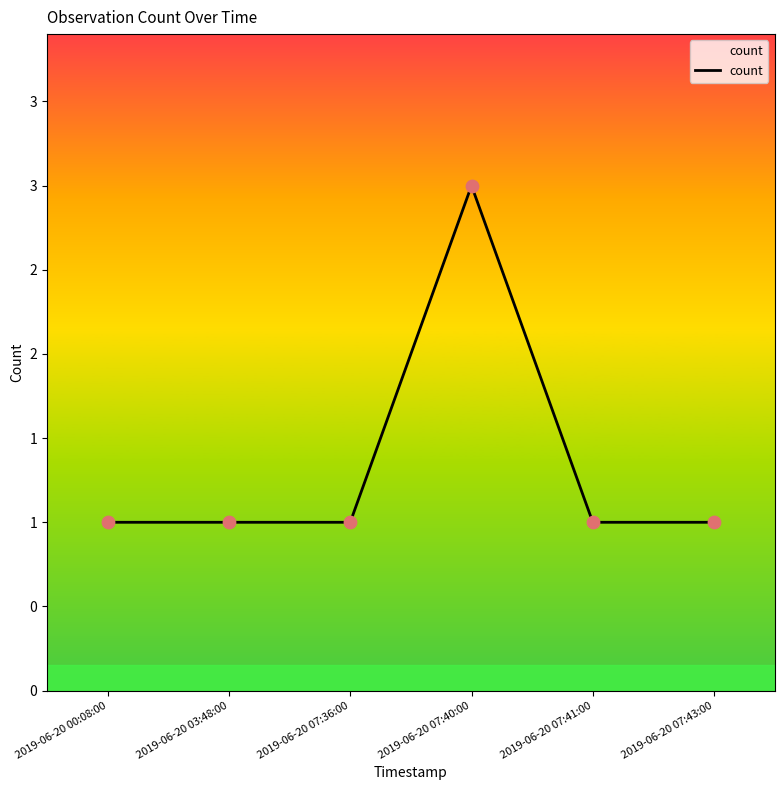

Approximately how many times larger is the value at 2019-06-20 07:41:00 compared to 2019-06-20 07:36:00?

1.0